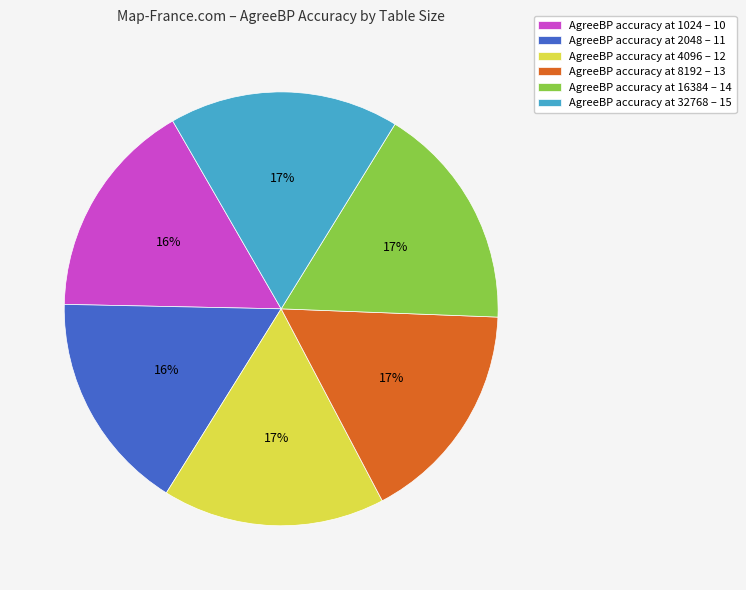

True or false: AgreeBP accuracy at 2048 – 11 accounts for 6% of the total.

False